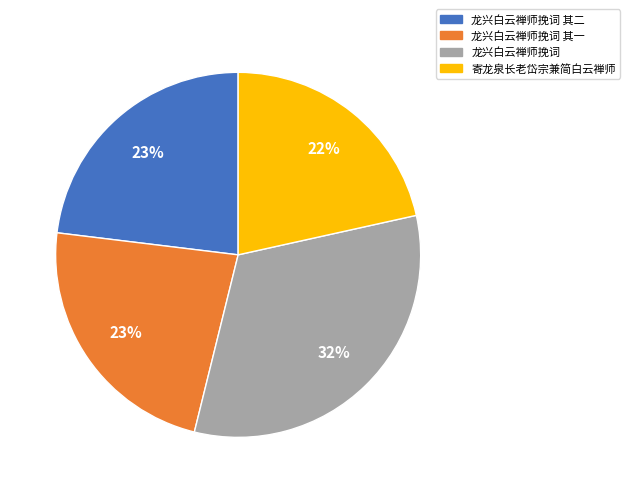

Is it true that 寄龙泉长老岱宗兼简白云禅师 is 34% of the pie?

False